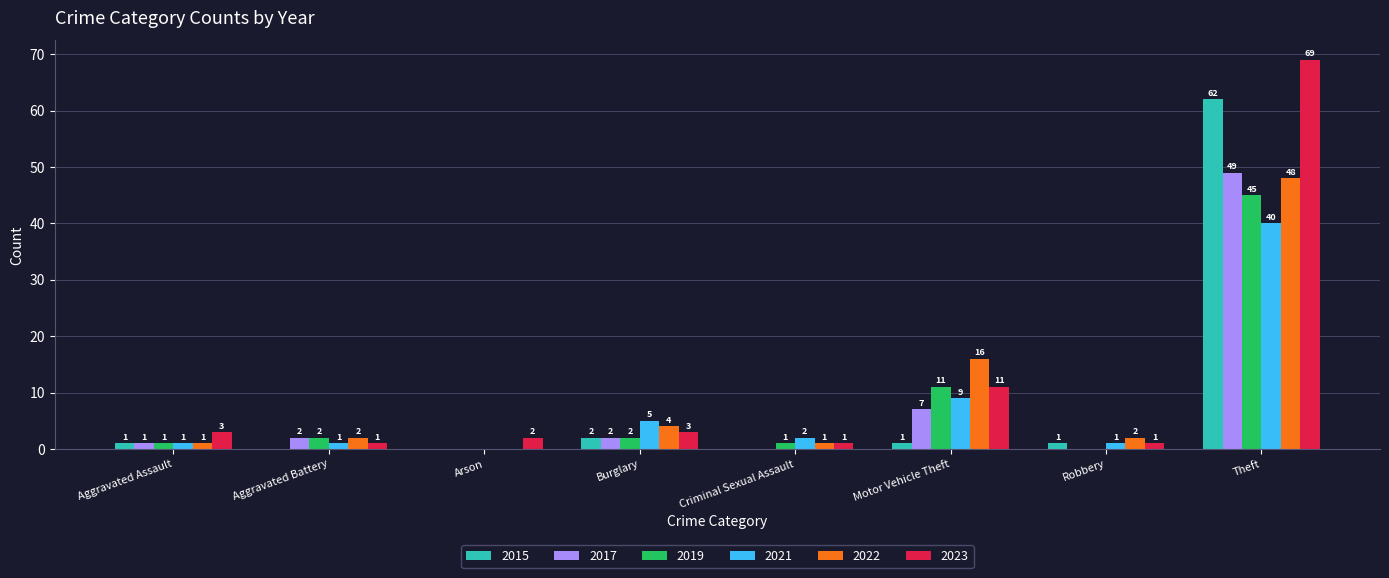

Reading left to right, what are all the values shown in this chart?

2015: Aggravated Assault=1	Aggravated Battery=0	Arson=0	Burglary=2	Criminal Sexual Assault=0	Motor Vehicle Theft=1	Robbery=1	Theft=62
2017: Aggravated Assault=1	Aggravated Battery=2	Arson=0	Burglary=2	Criminal Sexual Assault=0	Motor Vehicle Theft=7	Robbery=0	Theft=49
2019: Aggravated Assault=1	Aggravated Battery=2	Arson=0	Burglary=2	Criminal Sexual Assault=1	Motor Vehicle Theft=11	Robbery=0	Theft=45
2021: Aggravated Assault=1	Aggravated Battery=1	Arson=0	Burglary=5	Criminal Sexual Assault=2	Motor Vehicle Theft=9	Robbery=1	Theft=40
2022: Aggravated Assault=1	Aggravated Battery=2	Arson=0	Burglary=4	Criminal Sexual Assault=1	Motor Vehicle Theft=16	Robbery=2	Theft=48
2023: Aggravated Assault=3	Aggravated Battery=1	Arson=2	Burglary=3	Criminal Sexual Assault=1	Motor Vehicle Theft=11	Robbery=1	Theft=69